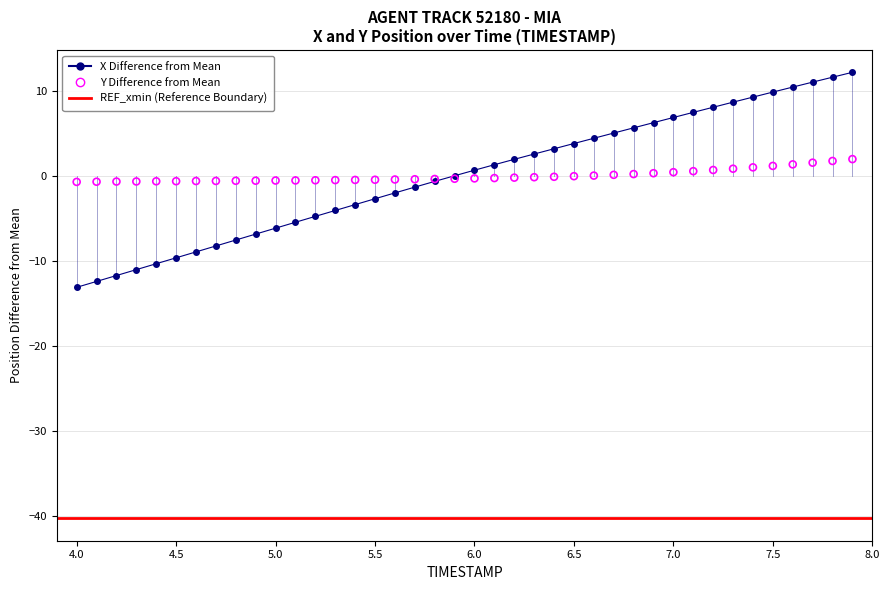

At how many categories does at least one series exceed 3?

16